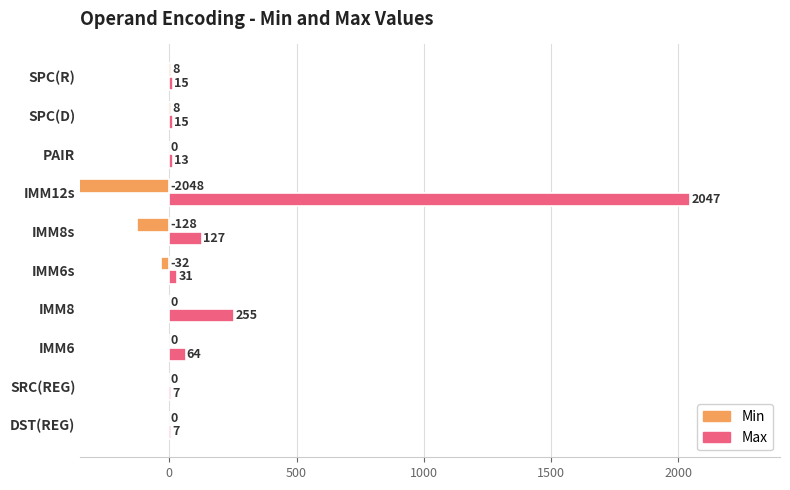

Are the bars horizontal?

Yes